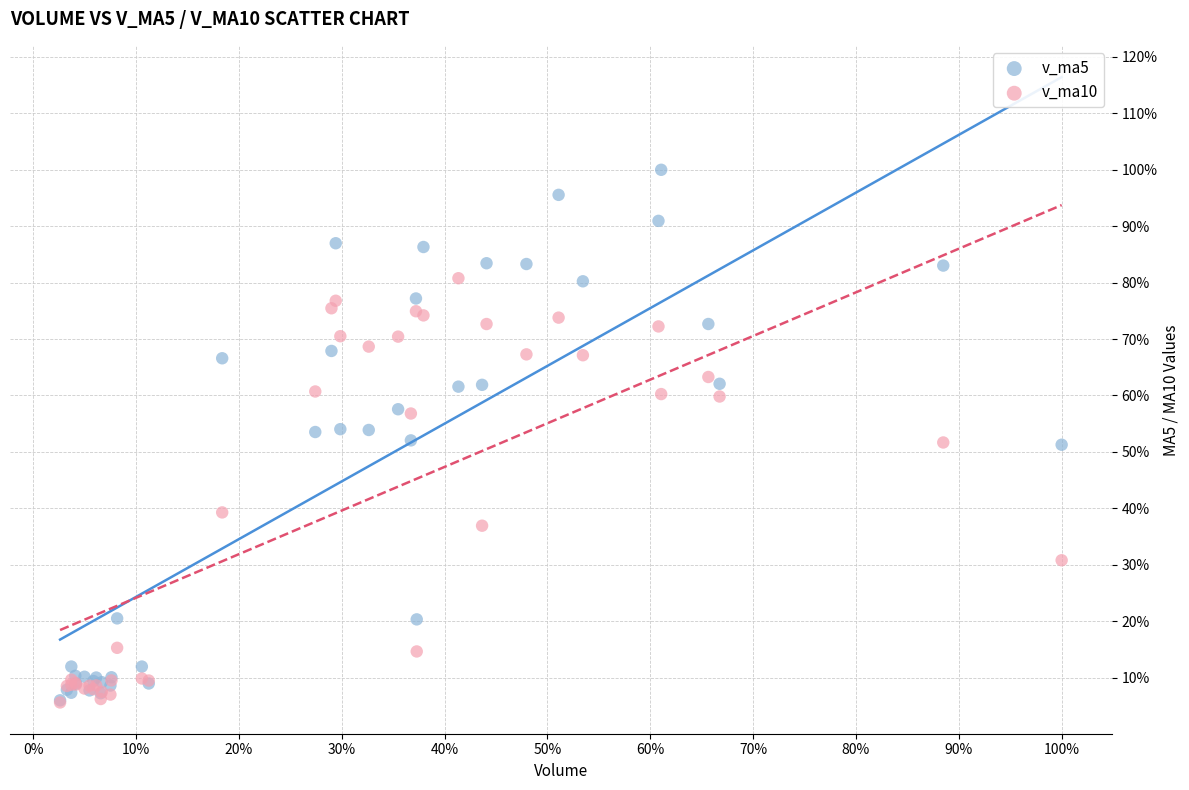

What are all the series names shown in the legend?

v_ma5, v_ma10